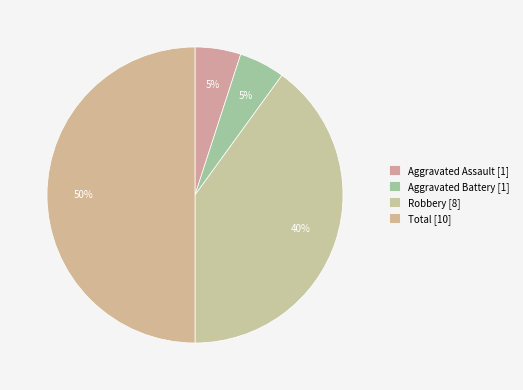

Count the number of slices in the pie.

4